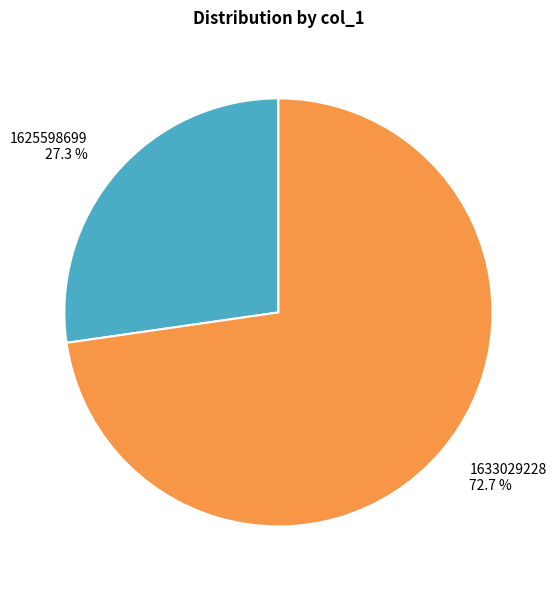

Does any single category account for the majority?

Yes